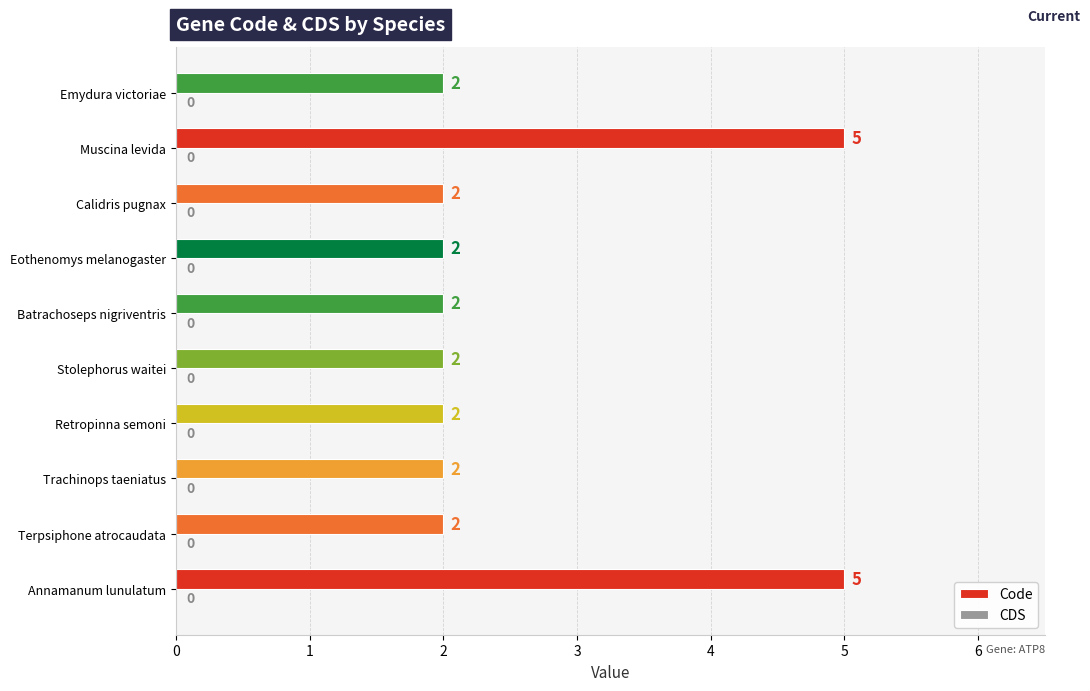

The chart shows a value of 1 at Eothenomys melanogaster. True or false?

False